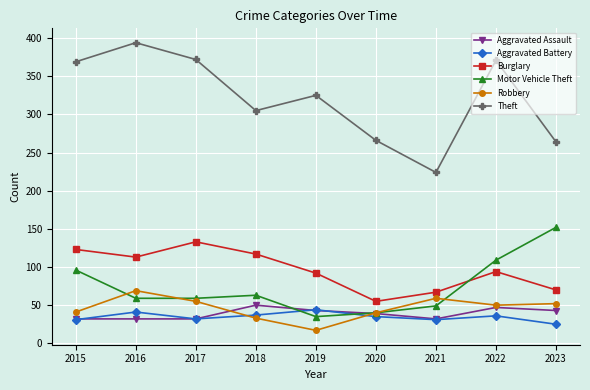

How many data points in Aggravated Battery are less than 35?

4